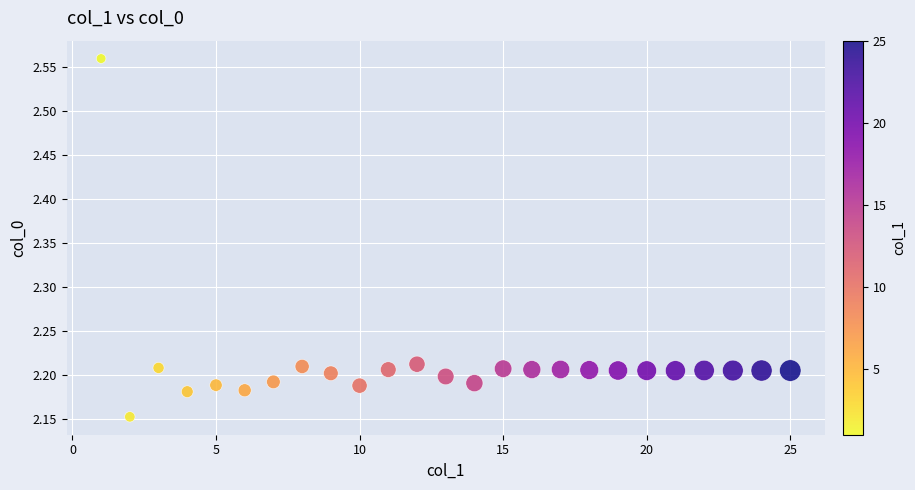

What is the range of X values (max minus min)?

24.0